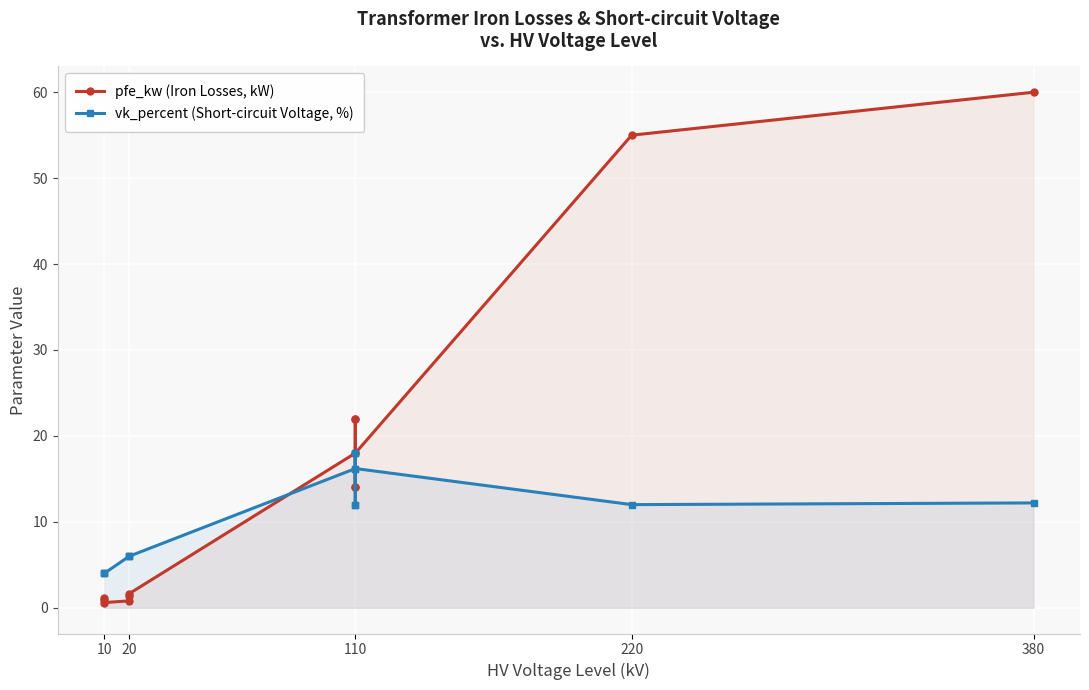

How many times do pfe_kw (Iron Losses, kW) and vk_percent (Short-circuit Voltage, %) cross each other?

1